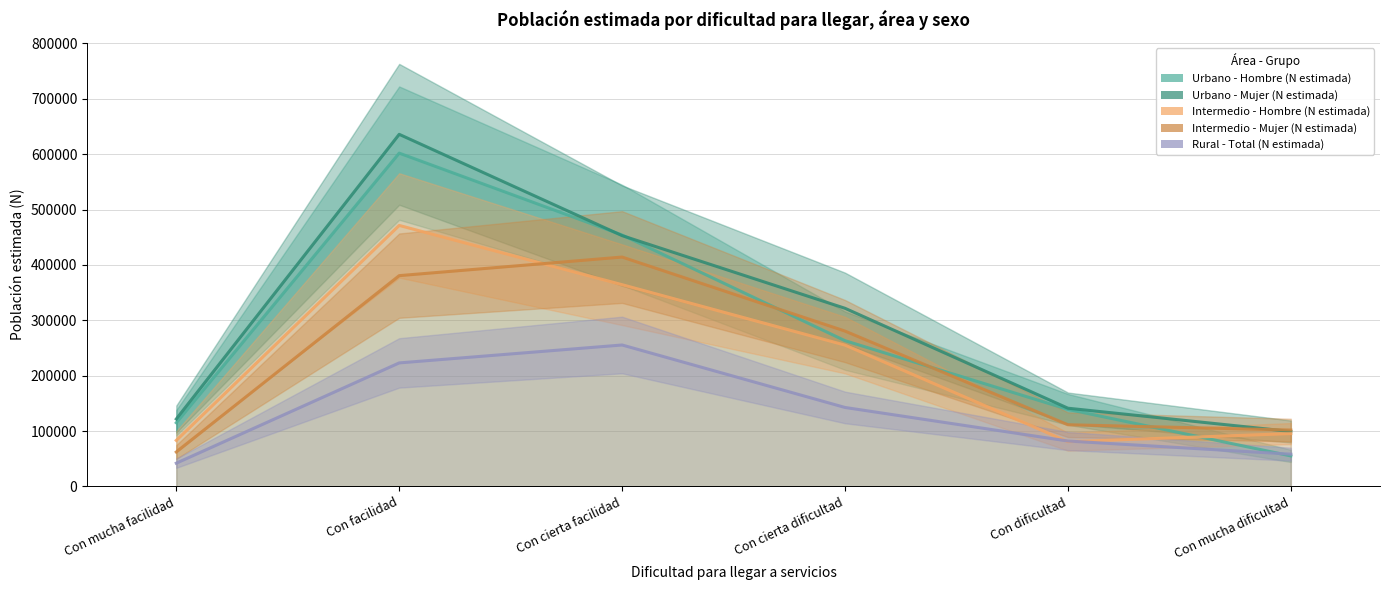

Which category has the lowest value across all series?

Con mucha facilidad